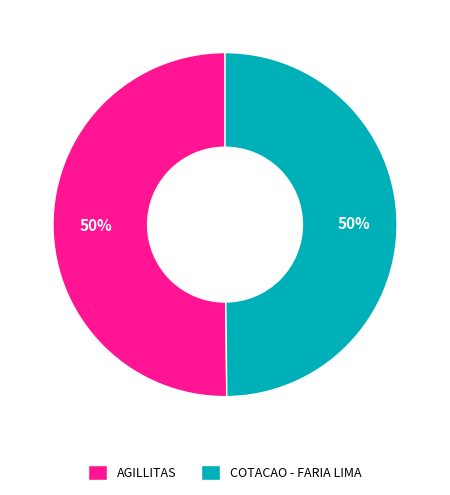

To the nearest percent, what percentage of the pie is AGILLITAS?

50%